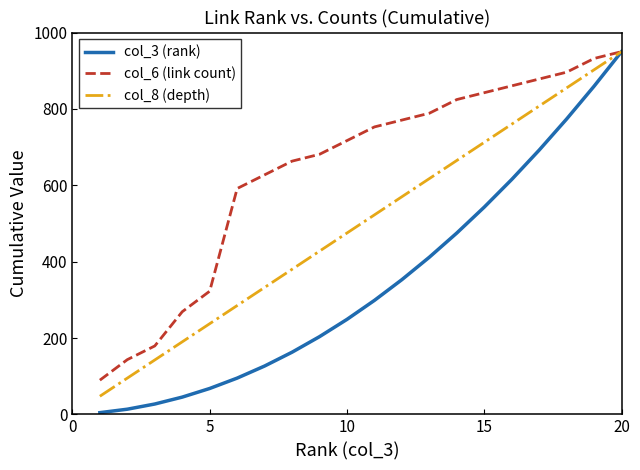

What is the sum of all col_8 (depth) values?

9975.0